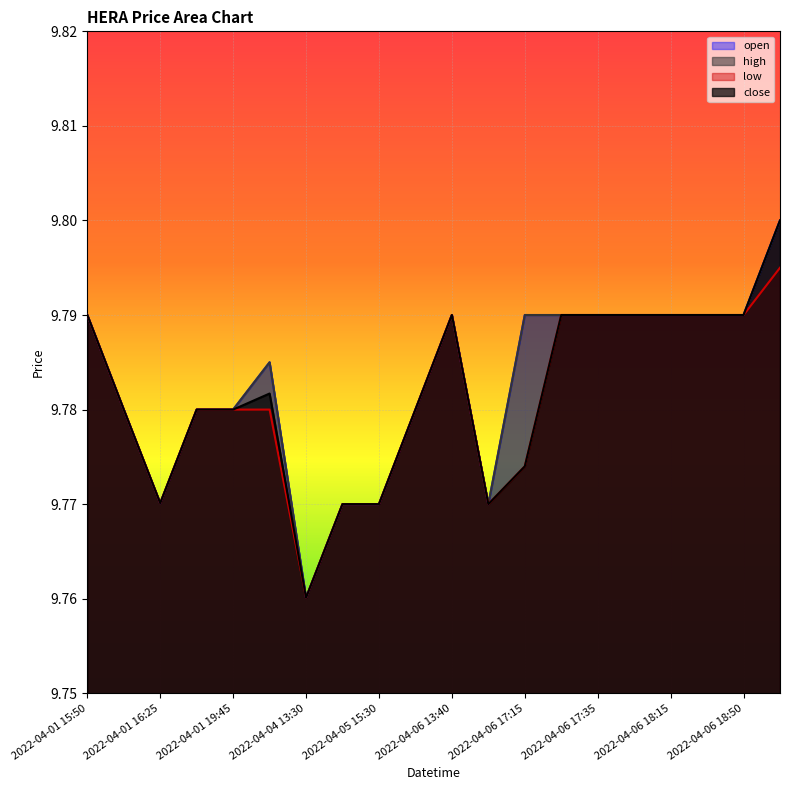

Reading left to right, extract all data points from this chart.

open: 2022-04-01 15:50=9.8	2022-04-01 16:10=9.8	2022-04-01 16:25=9.8	2022-04-01 16:30=9.8	2022-04-01 19:45=9.8	2022-04-01 19:55=9.8	2022-04-04 13:30=9.8	2022-04-04 20:00=9.8	2022-04-05 15:30=9.8	2022-04-05 19:40=9.8	2022-04-06 13:40=9.8	2022-04-06 13:50=9.8	2022-04-06 17:15=9.8	2022-04-06 17:20=9.8	2022-04-06 17:35=9.8	2022-04-06 17:55=9.8	2022-04-06 18:15=9.8	2022-04-06 18:20=9.8	2022-04-06 18:50=9.8	2022-04-07 14:55=9.8
high: 2022-04-01 15:50=9.8	2022-04-01 16:10=9.8	2022-04-01 16:25=9.8	2022-04-01 16:30=9.8	2022-04-01 19:45=9.8	2022-04-01 19:55=9.8	2022-04-04 13:30=9.8	2022-04-04 20:00=9.8	2022-04-05 15:30=9.8	2022-04-05 19:40=9.8	2022-04-06 13:40=9.8	2022-04-06 13:50=9.8	2022-04-06 17:15=9.8	2022-04-06 17:20=9.8	2022-04-06 17:35=9.8	2022-04-06 17:55=9.8	2022-04-06 18:15=9.8	2022-04-06 18:20=9.8	2022-04-06 18:50=9.8	2022-04-07 14:55=9.8
low: 2022-04-01 15:50=9.8	2022-04-01 16:10=9.8	2022-04-01 16:25=9.8	2022-04-01 16:30=9.8	2022-04-01 19:45=9.8	2022-04-01 19:55=9.8	2022-04-04 13:30=9.8	2022-04-04 20:00=9.8	2022-04-05 15:30=9.8	2022-04-05 19:40=9.8	2022-04-06 13:40=9.8	2022-04-06 13:50=9.8	2022-04-06 17:15=9.8	2022-04-06 17:20=9.8	2022-04-06 17:35=9.8	2022-04-06 17:55=9.8	2022-04-06 18:15=9.8	2022-04-06 18:20=9.8	2022-04-06 18:50=9.8	2022-04-07 14:55=9.8
close: 2022-04-01 15:50=9.8	2022-04-01 16:10=9.8	2022-04-01 16:25=9.8	2022-04-01 16:30=9.8	2022-04-01 19:45=9.8	2022-04-01 19:55=9.8	2022-04-04 13:30=9.8	2022-04-04 20:00=9.8	2022-04-05 15:30=9.8	2022-04-05 19:40=9.8	2022-04-06 13:40=9.8	2022-04-06 13:50=9.8	2022-04-06 17:15=9.8	2022-04-06 17:20=9.8	2022-04-06 17:35=9.8	2022-04-06 17:55=9.8	2022-04-06 18:15=9.8	2022-04-06 18:20=9.8	2022-04-06 18:50=9.8	2022-04-07 14:55=9.8